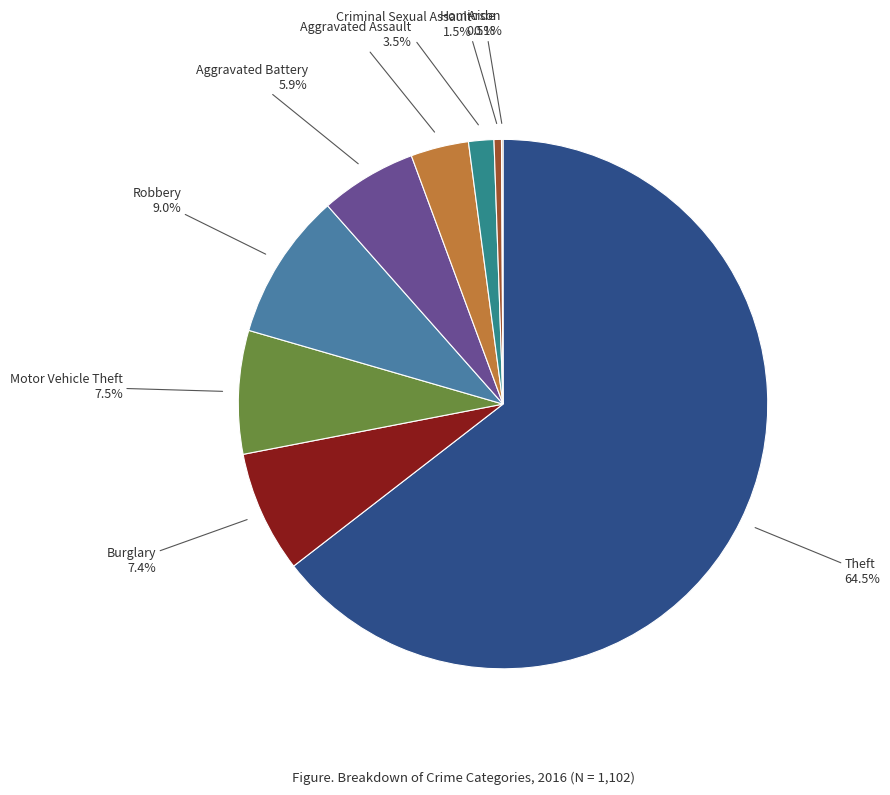

What percentage is the Robbery slice, to the nearest percent?

9%